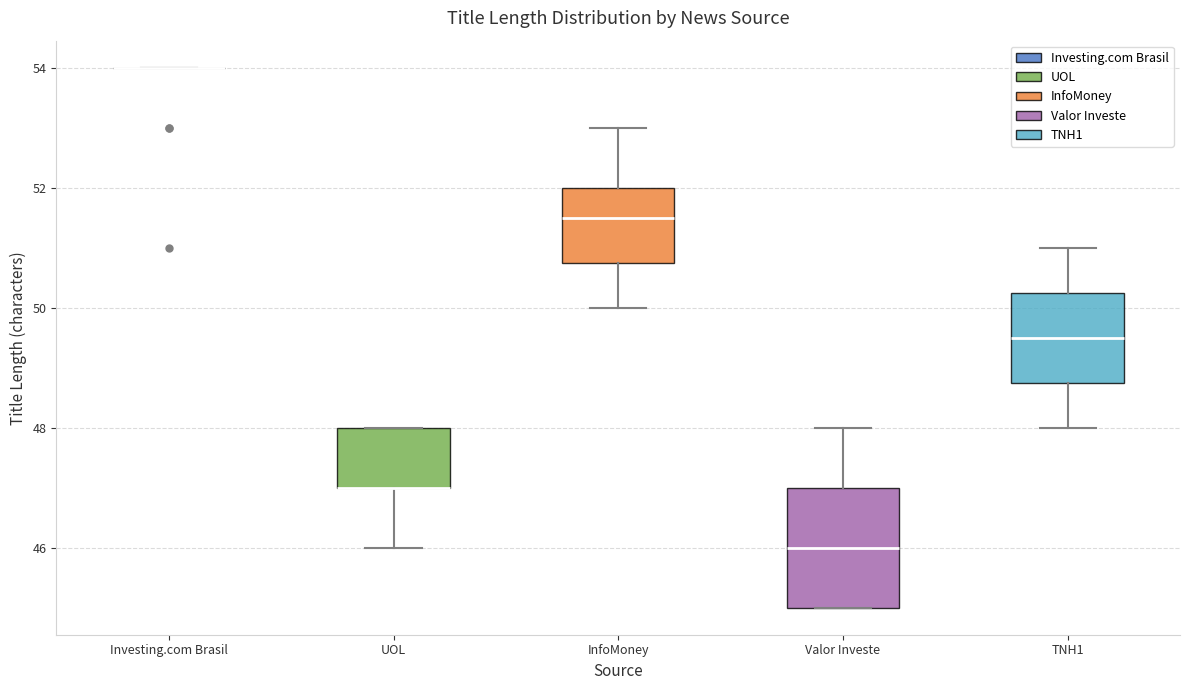

Reading left to right, transcribe this box plot: for each box, give where its median line is, the range the box spans, and where its two whiskers end, as read against the y-axis. The values are not printed on the chart, so give them approximately, as read against the axis.

Investing.com Brasil: box collapsed to a line at 54.0, whiskers 54.0 to 54.0
UOL: median 47.0 (drawn on the box's lower edge), box 47.0 to 48.0, whiskers 46.0 to 48.0
InfoMoney: median 51.6, box 50.8 to 52.0, whiskers 50.0 to 53.0
Valor Investe: median 46.0, box 45.0 to 47.0, whiskers 45.0 to 48.0
TNH1: median 49.6, box 48.8 to 50.2, whiskers 48.0 to 51.0